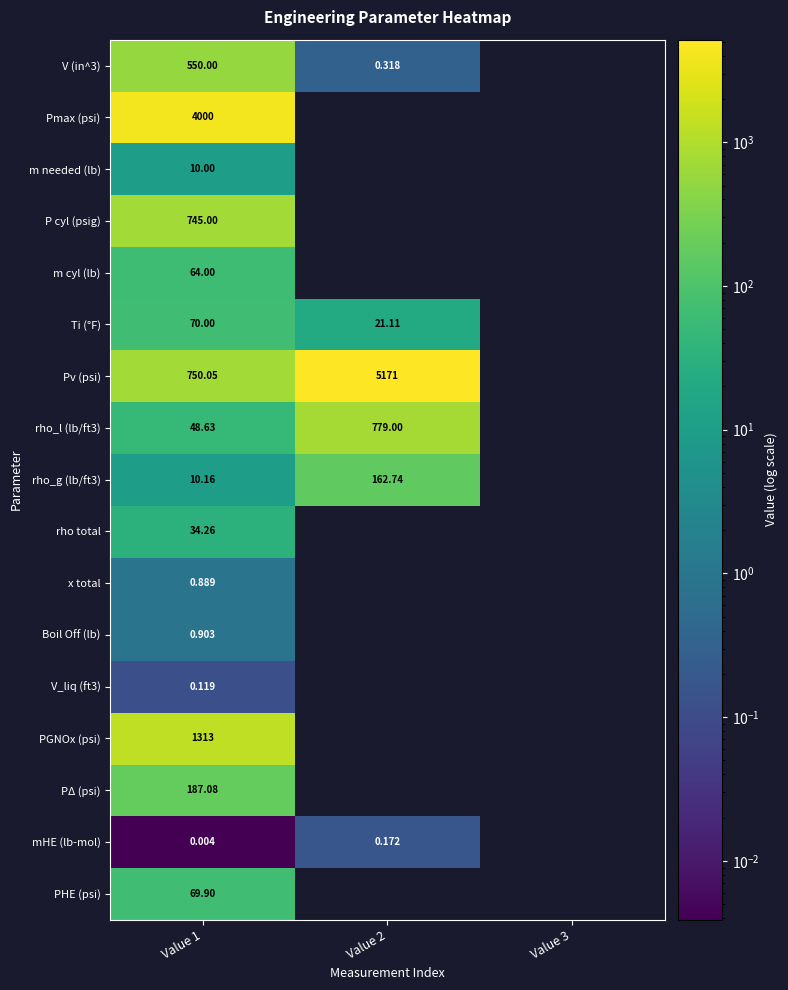

At which category is the sum across all series the highest?

Value 1